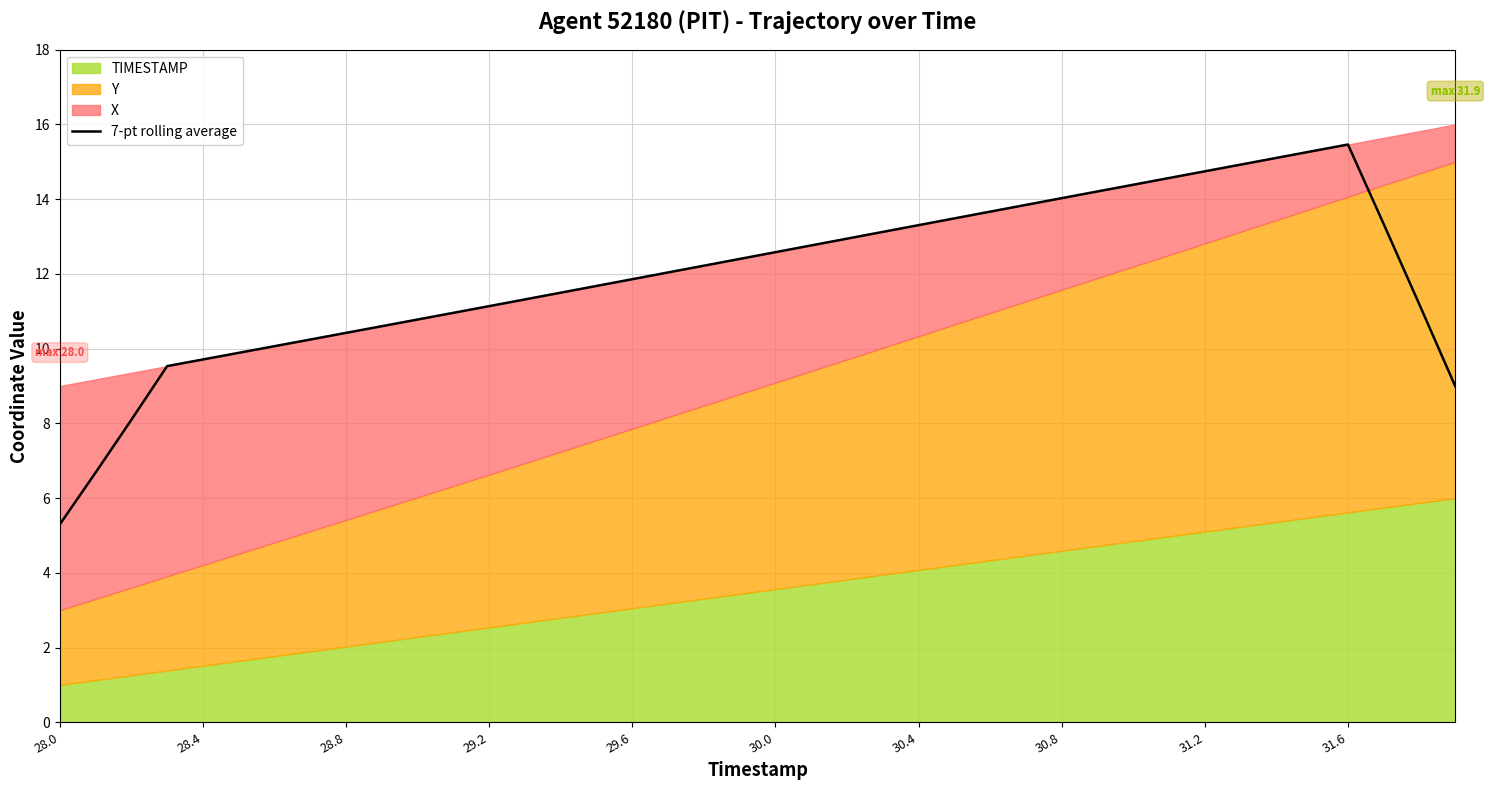

What is the maximum value for 7-pt rolling average?

15.5